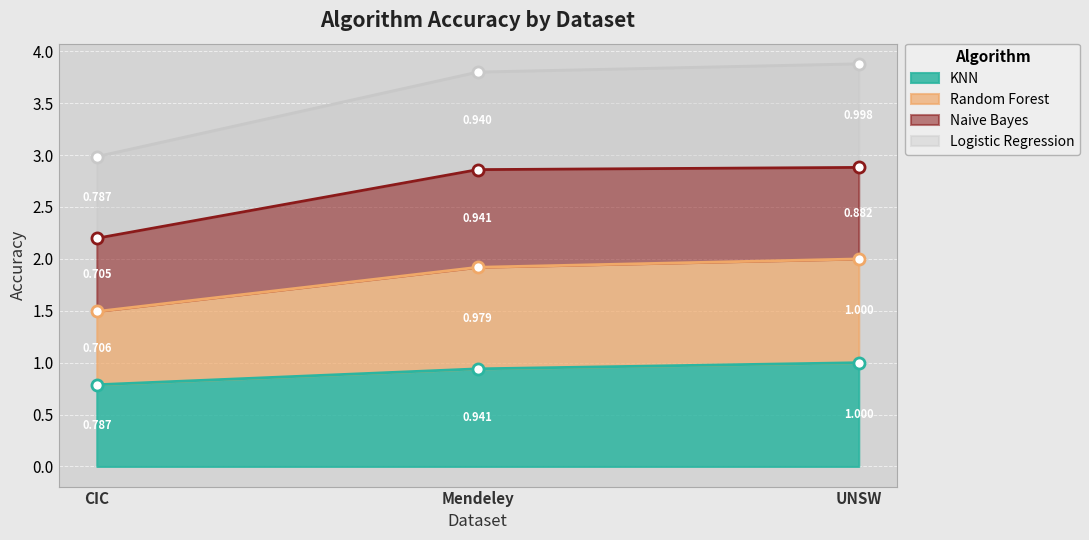

Which series has the largest range (max minus min)?

Random Forest